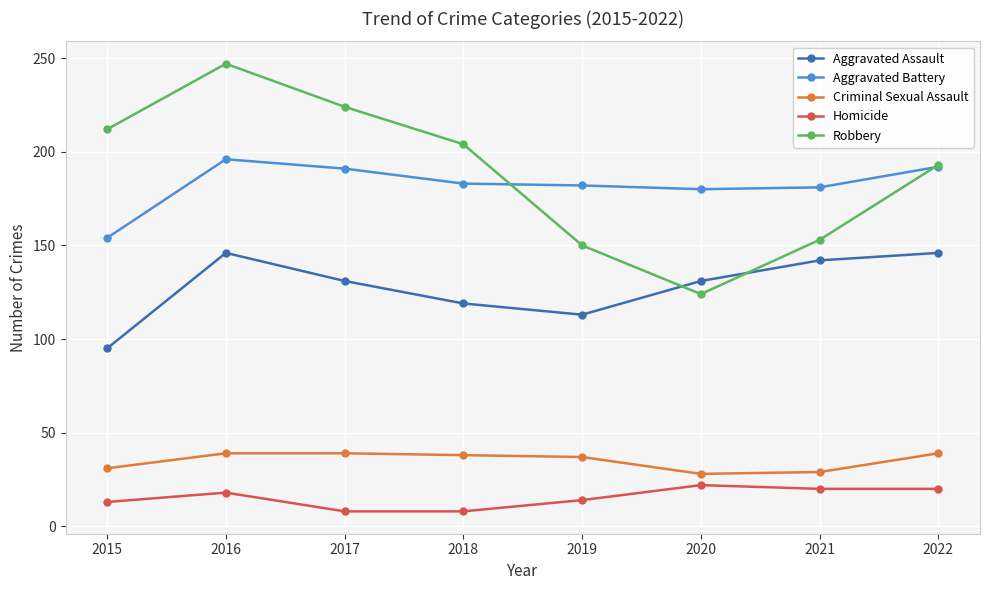

How many data points in Aggravated Assault are less than 131?

3